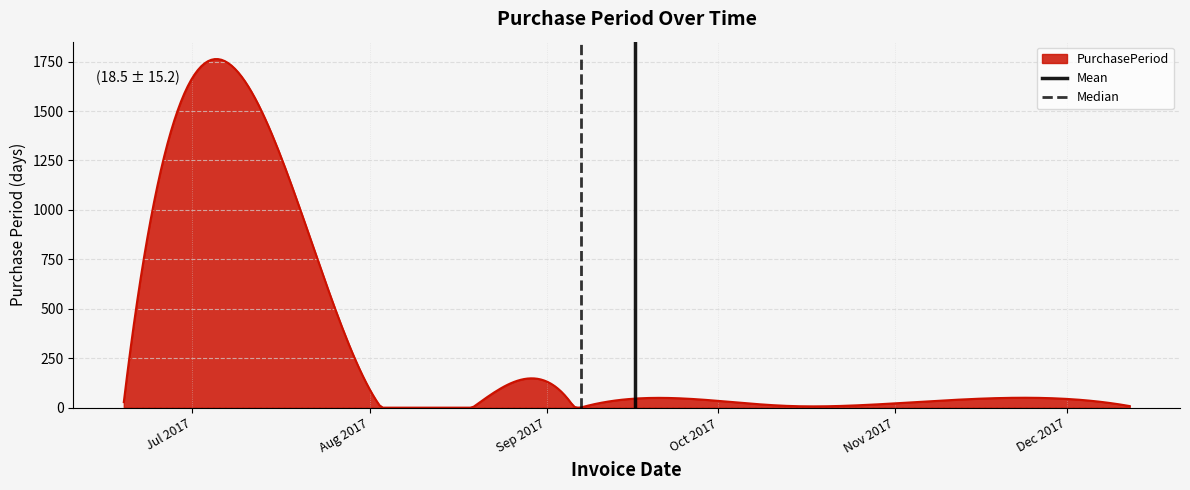

List the labels in order of Median value, largest first.

Aug 2017, Jul 2017